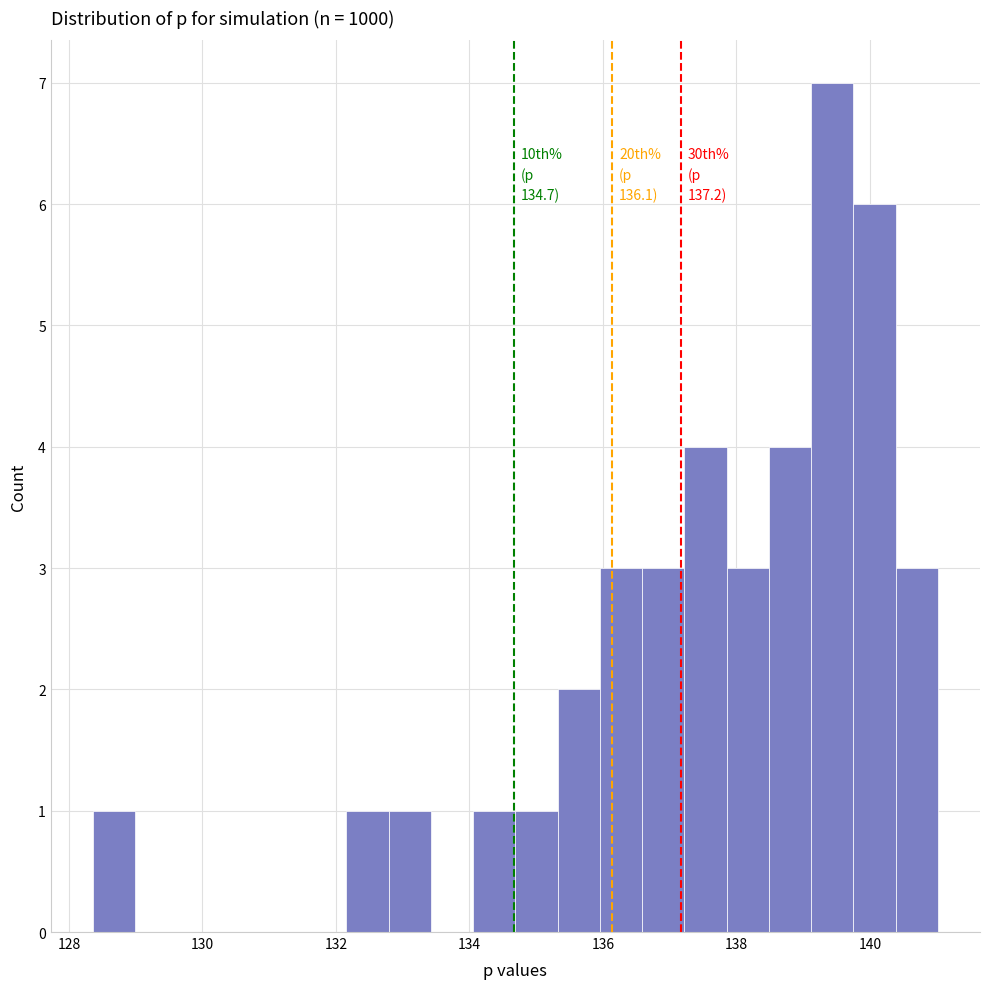

Read against the x-axis, roughly where is the centre of the tallest bar?

139.4